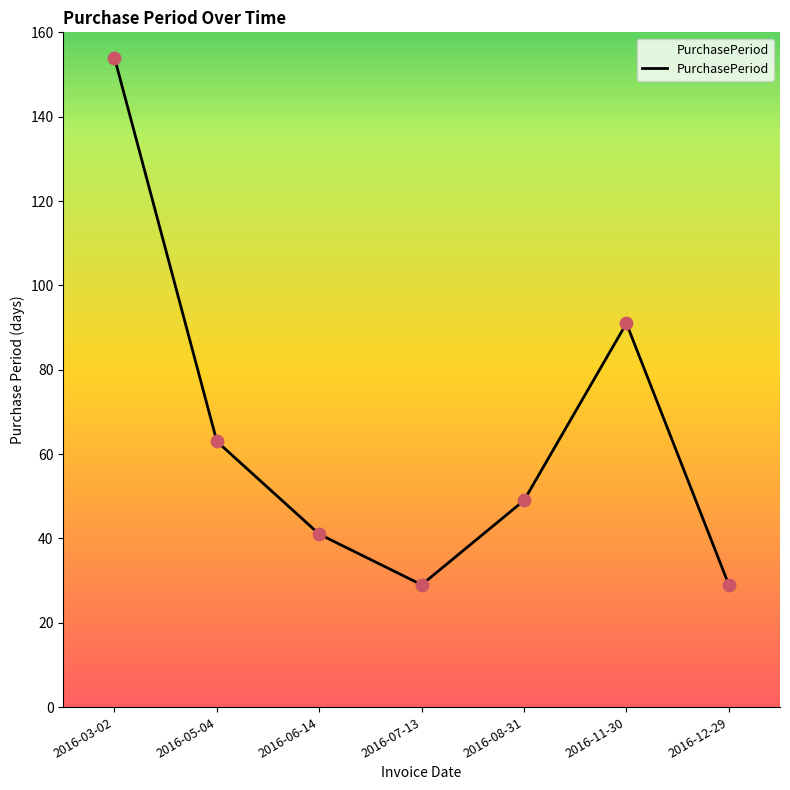

What is the ratio of the value at 2016-11-30 to the value at 2016-07-13?

3.1